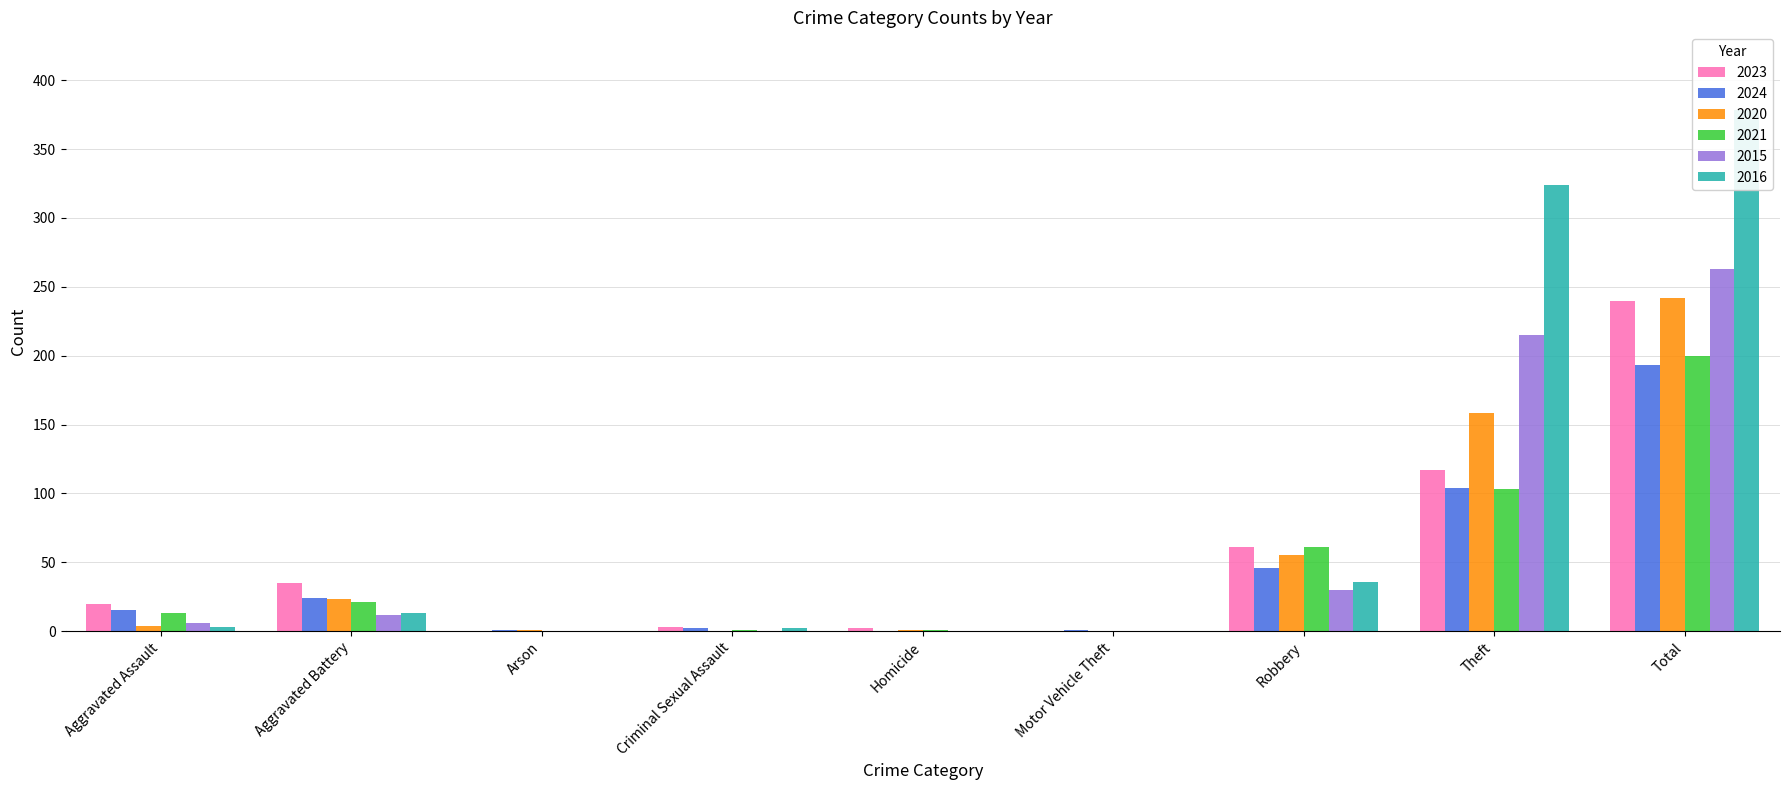

List the series in order of their peak value, lowest first.

2024, 2021, 2023, 2020, 2015, 2016